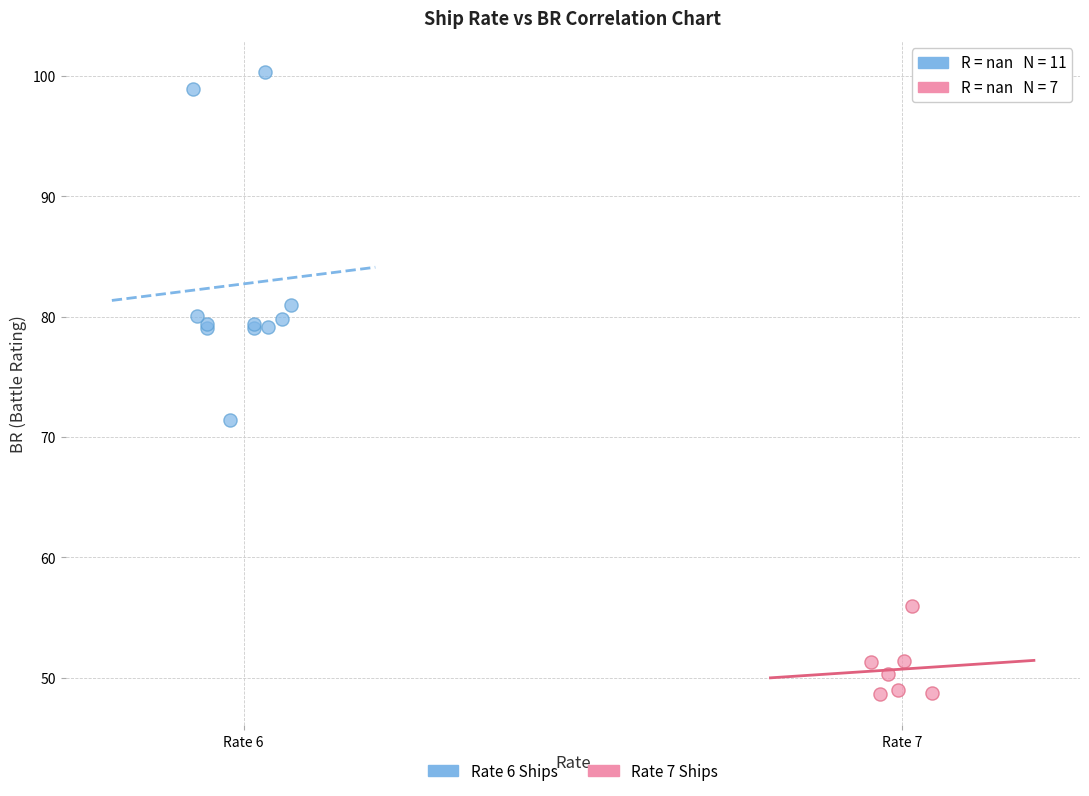

Which series has the widest spread of Y values?

Rate 6 Ships